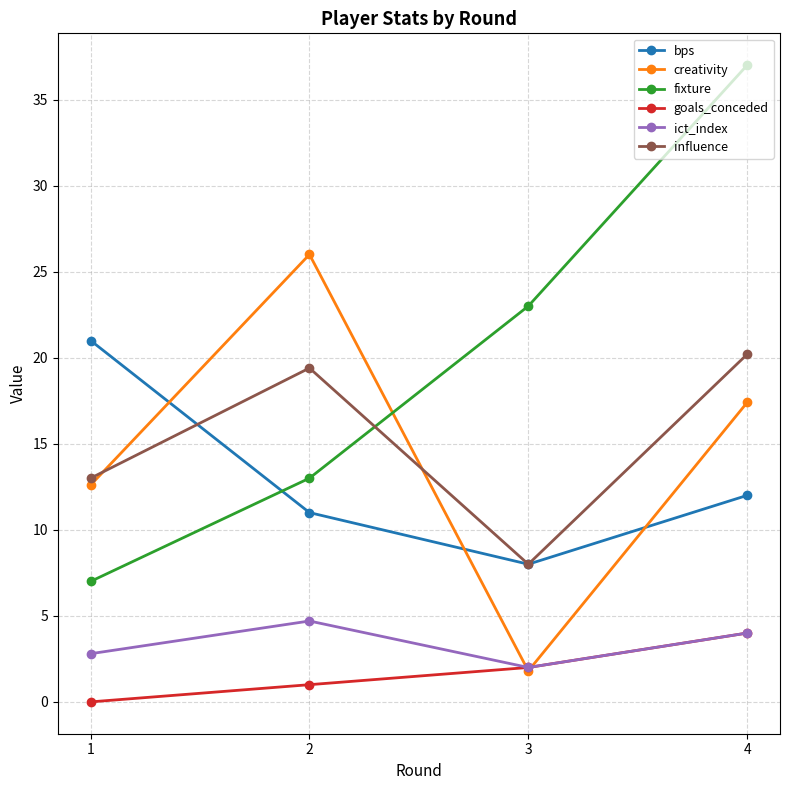

What is the maximum value shown in the chart?

37.0